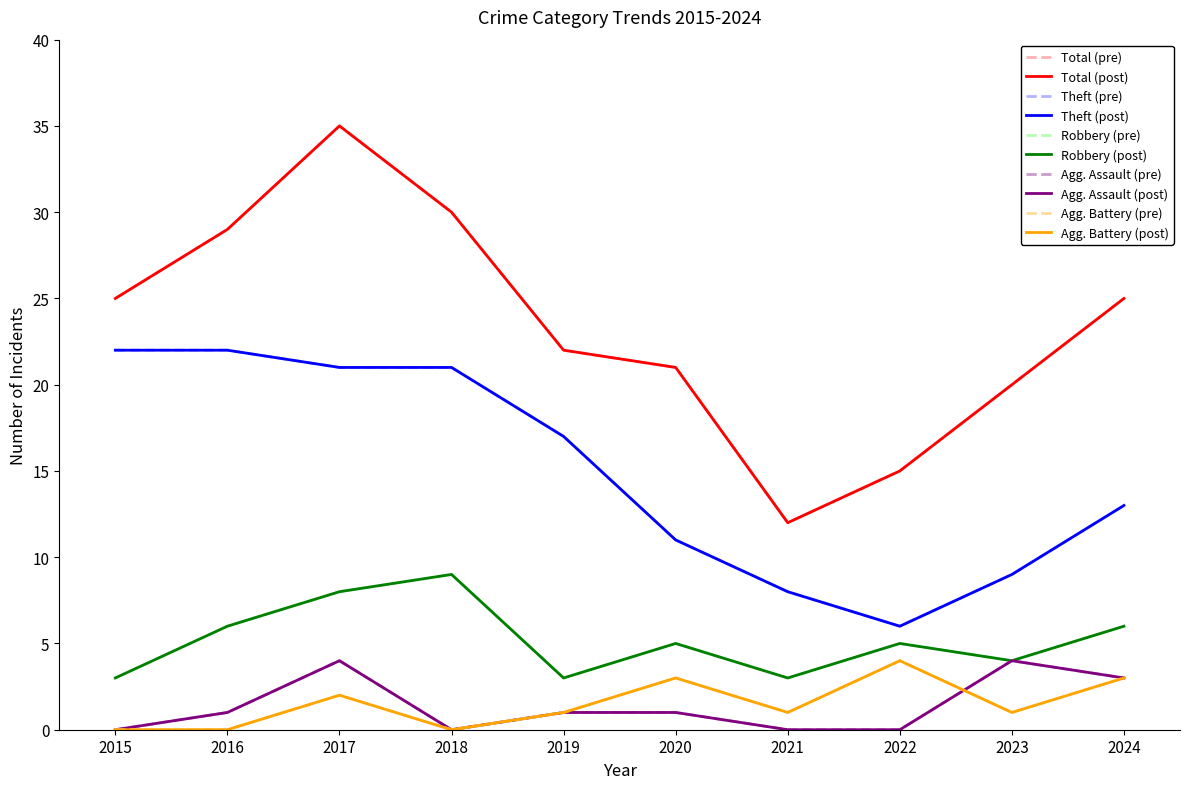

Between 2017 and 2018, which is larger?

2018